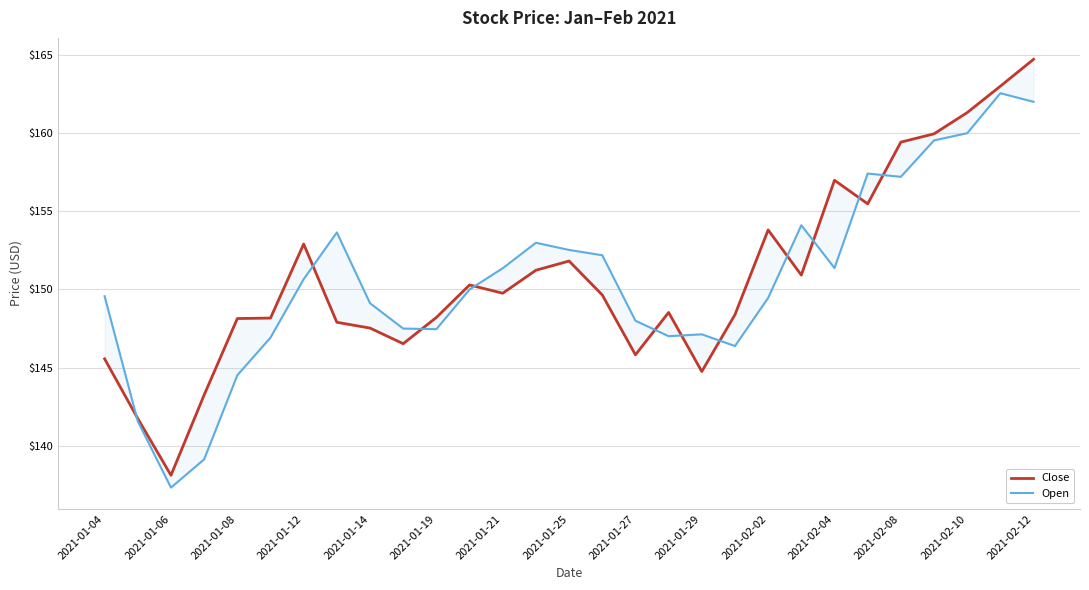

Is the value of Open at 16 greater than the value of Close at 25?

No